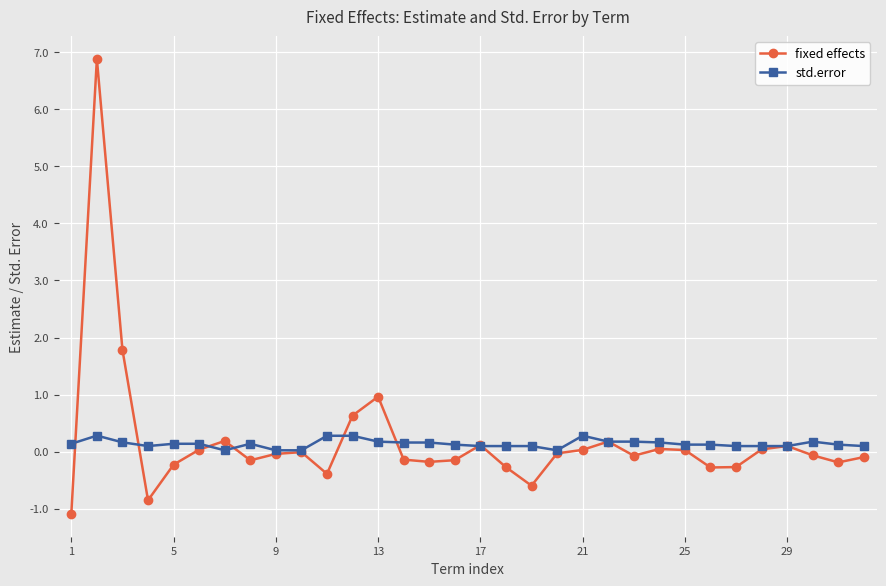

Rank the series by their maximum value, from highest to lowest.

fixed effects, std.error